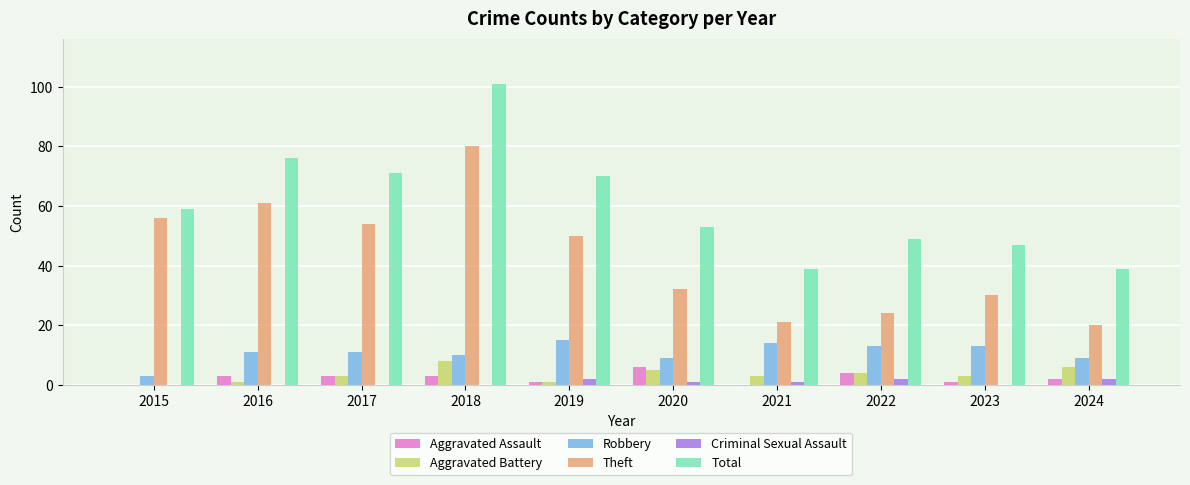

Reading left to right, transcribe all the data shown in this chart.

Aggravated Assault: 2015=0	2016=3	2017=3	2018=3	2019=1	2020=6	2021=0	2022=4	2023=1	2024=2
Aggravated Battery: 2015=0	2016=1	2017=3	2018=8	2019=1	2020=5	2021=3	2022=4	2023=3	2024=6
Robbery: 2015=3	2016=11	2017=11	2018=10	2019=15	2020=9	2021=14	2022=13	2023=13	2024=9
Theft: 2015=56	2016=61	2017=54	2018=80	2019=50	2020=32	2021=21	2022=24	2023=30	2024=20
Criminal Sexual Assault: 2015=0	2016=0	2017=0	2018=0	2019=2	2020=1	2021=1	2022=2	2023=0	2024=2
Total: 2015=59	2016=76	2017=71	2018=101	2019=70	2020=53	2021=39	2022=49	2023=47	2024=39